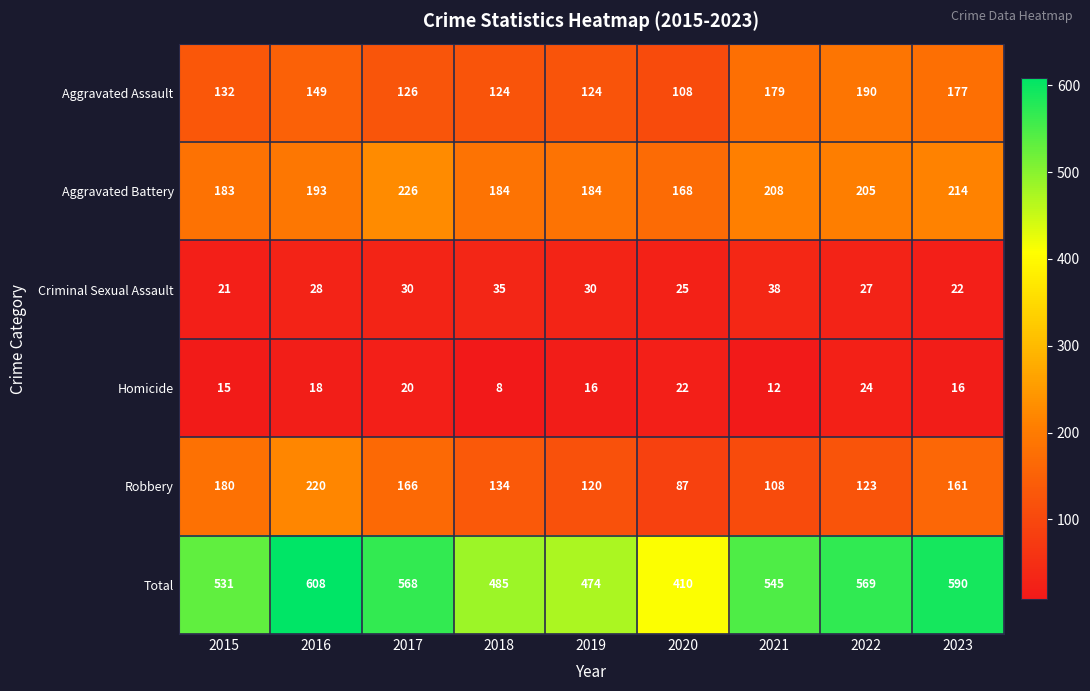

List the series in order of their peak value, lowest first.

Homicide, Criminal Sexual Assault, Aggravated Assault, Robbery, Aggravated Battery, Total